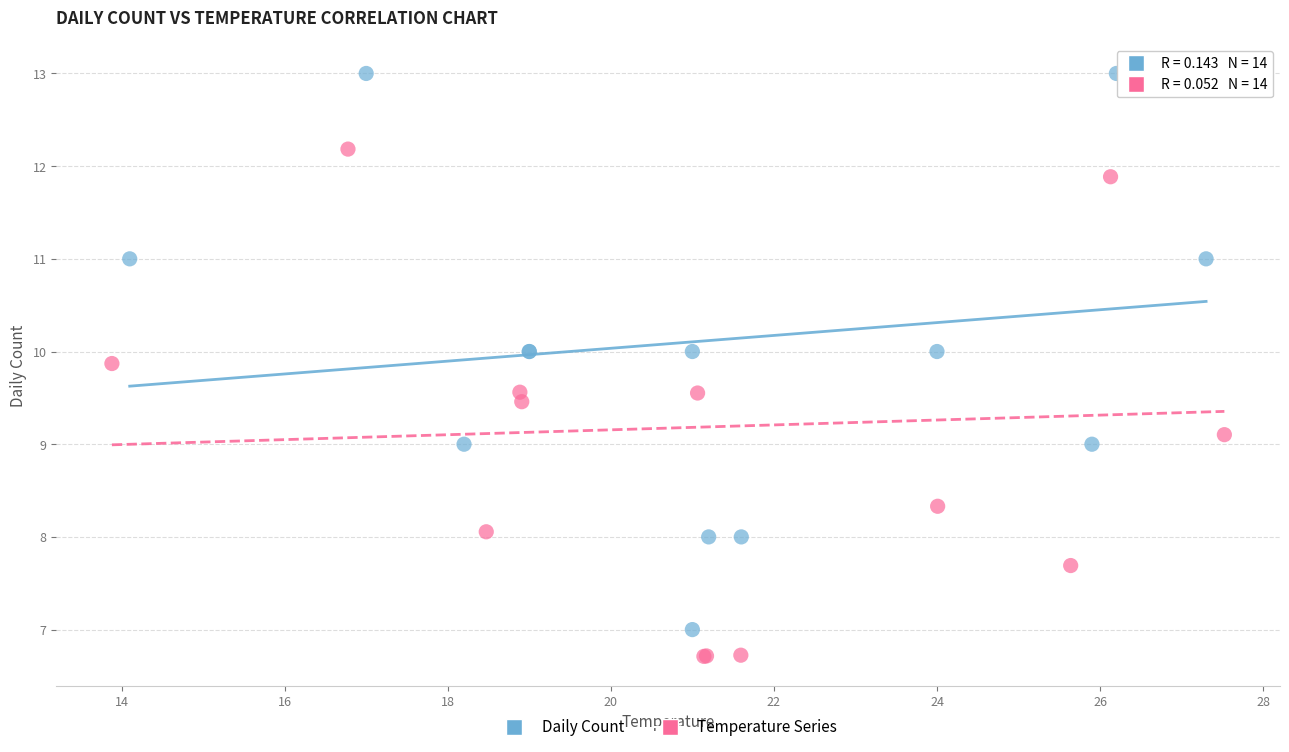

Which series reaches the minimum Y coordinate?

Temperature Series